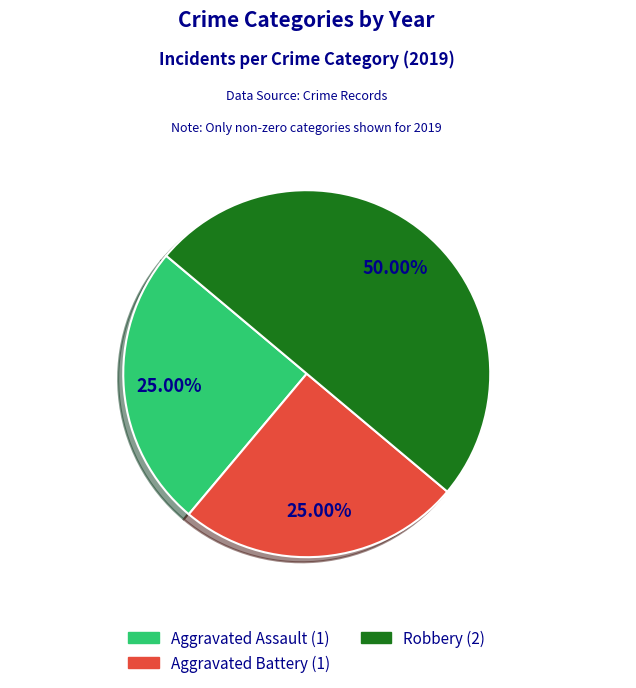

Count the number of slices in the pie.

3